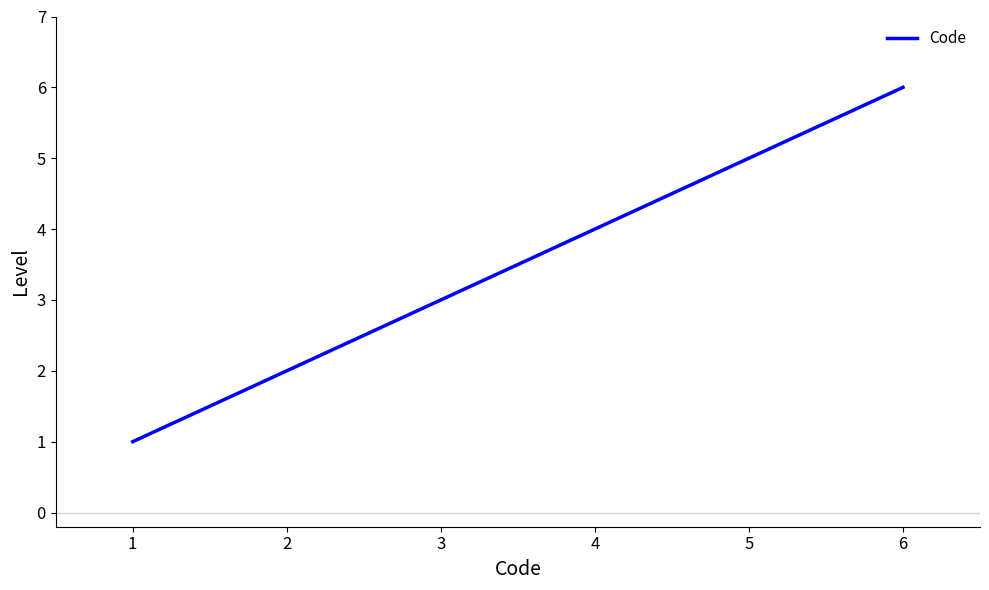

What is the maximum value shown in the chart?

6